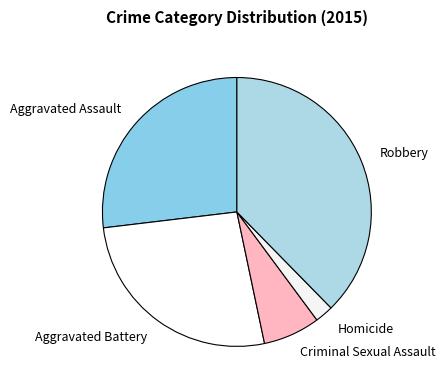

Between Aggravated Assault and Robbery, which is larger?

Robbery